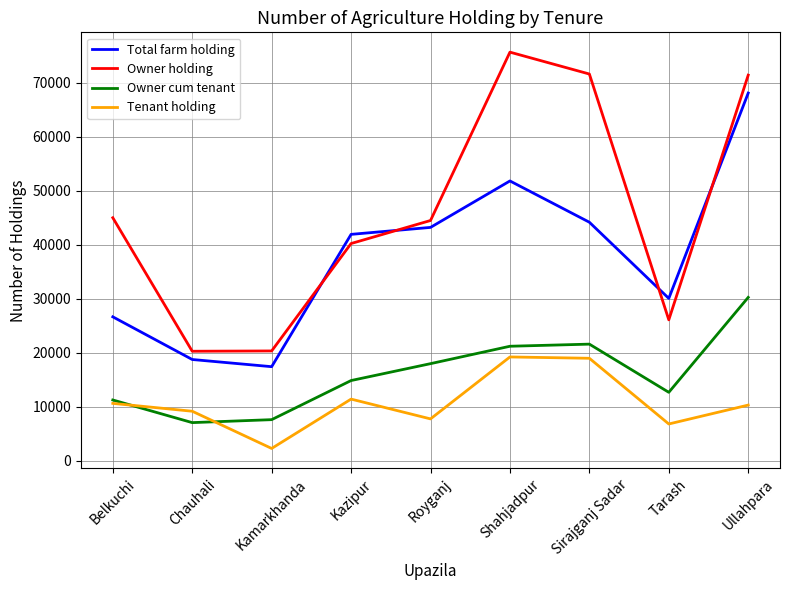

What is the sum of the Total farm holding values at Ullahpara and Royganj?

111337